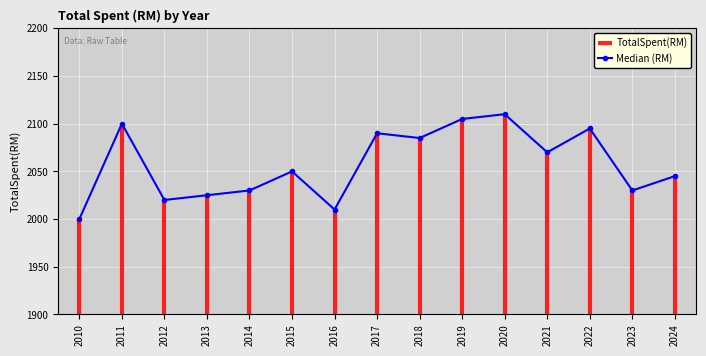

How many data points does each series have?

15